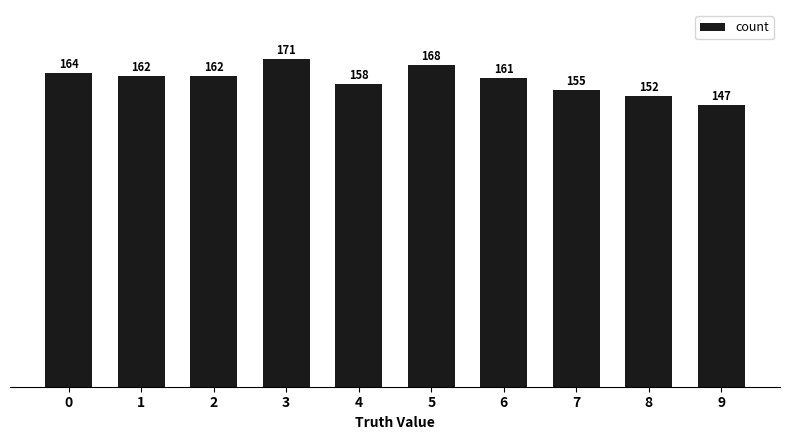

What is the change in value from 4 to 5?

+10